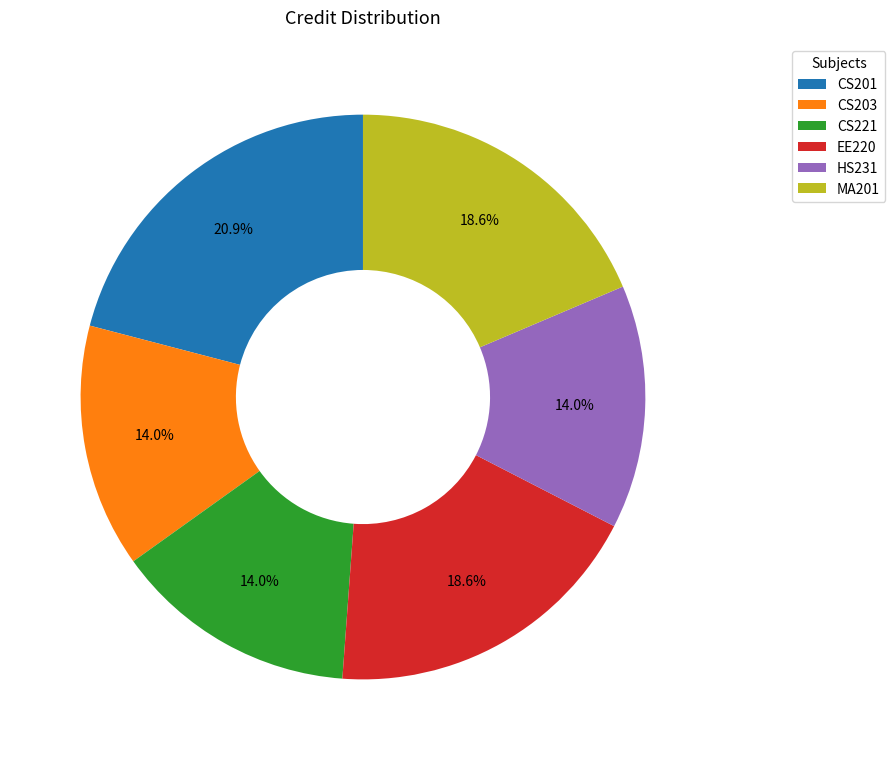

True or false: HS231 accounts for 14% of the total.

True